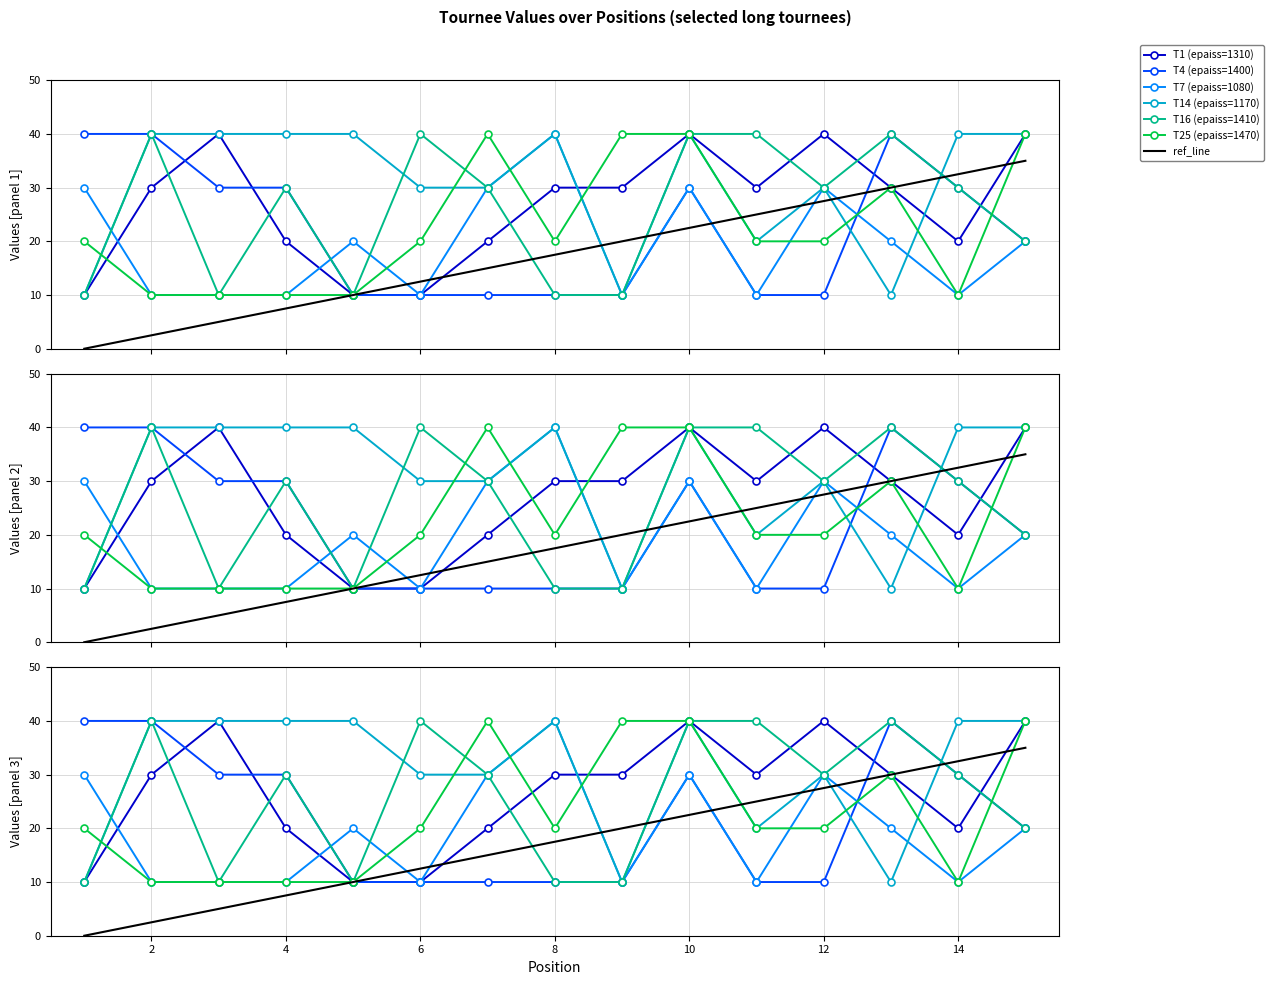

What is the highest value of the T25 (epaiss=1470) series?

40